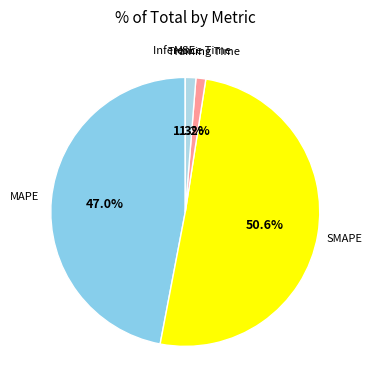

How many segments does this pie chart have?

5